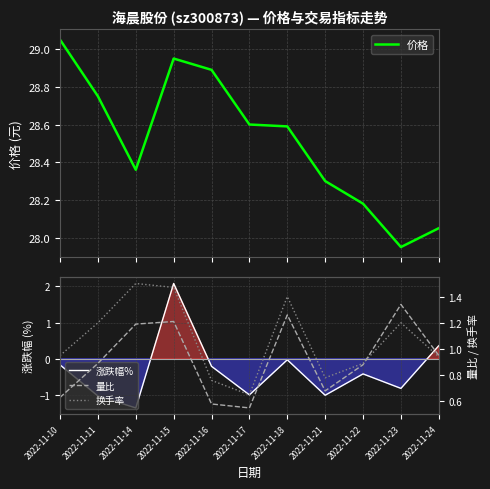

Reading left to right, what are all the values shown in this chart?

价格: 29.1	28.8	28.4	28.9	28.9	28.6	28.6	28.3	28.2	27.9	28.1
涨跌幅%: -0.2	-1.0	-1.4	2.1	-0.2	-1.0	-0.0	-1.0	-0.4	-0.8	0.4
量比: 0.6	0.9	1.2	1.2	0.6	0.6	1.3	0.7	0.9	1.3	0.9
换手率: 0.9	1.2	1.5	1.5	0.8	0.7	1.4	0.8	0.9	1.2	0.9